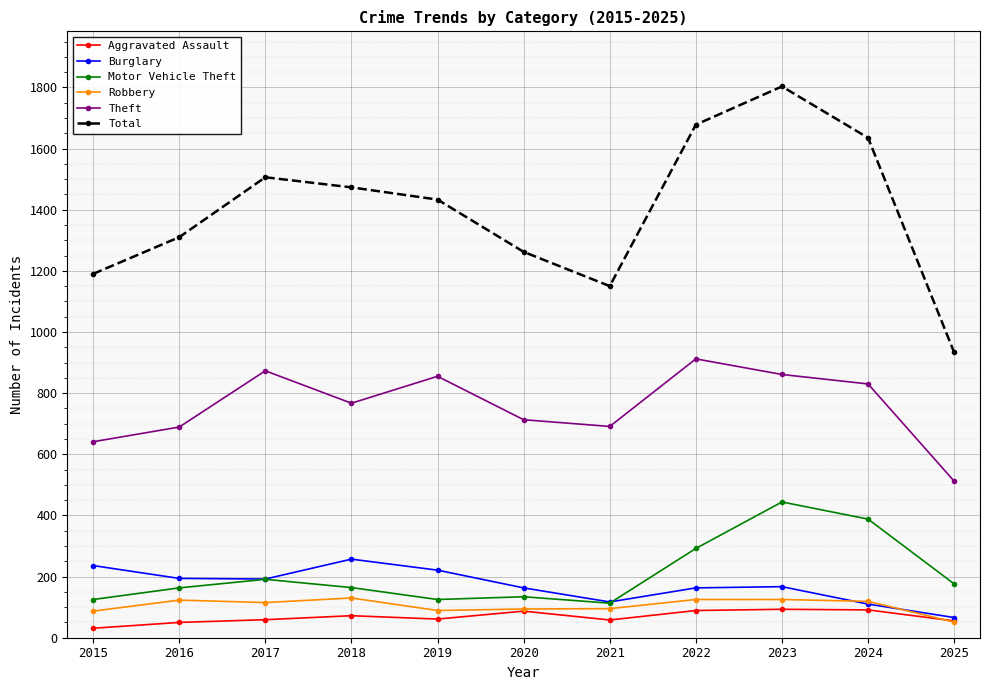

The Theft series shows 1353 at 2018. True or false?

False